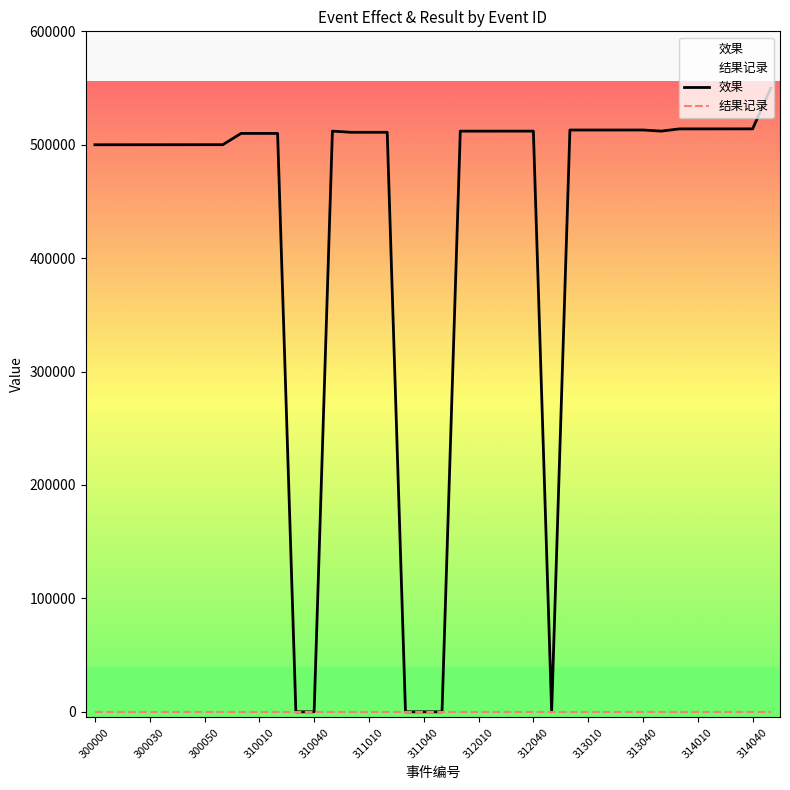

Does the chart display data point markers on the line(s)?

No